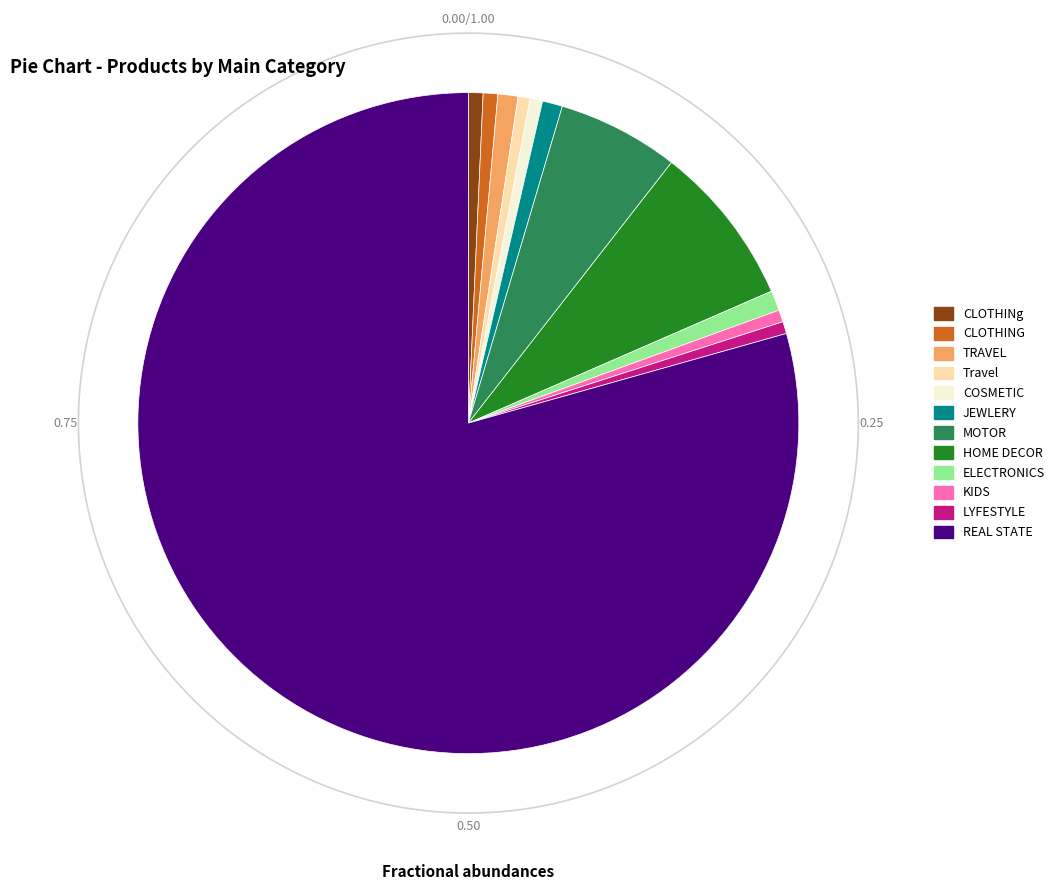

Rank the categories by value from lowest to highest.

Travel, KIDS, LYFESTYLE, COSMETIC, CLOTHINg, CLOTHING, TRAVEL, JEWLERY, ELECTRONICS, MOTOR, HOME DECOR, REAL STATE